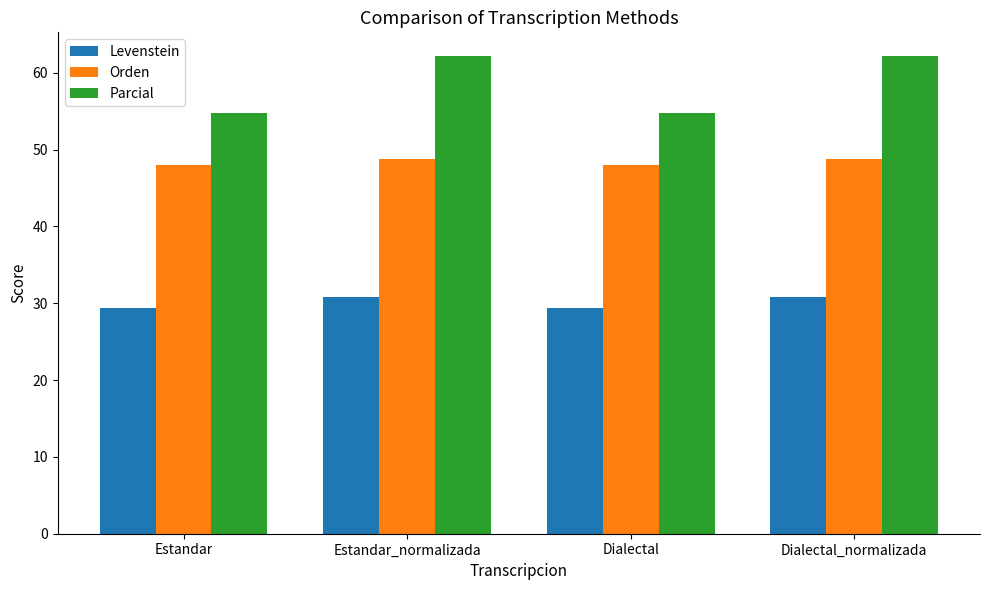

Rank the series at Estandar_normalizada from lowest to highest value.

Levenstein, Orden, Parcial